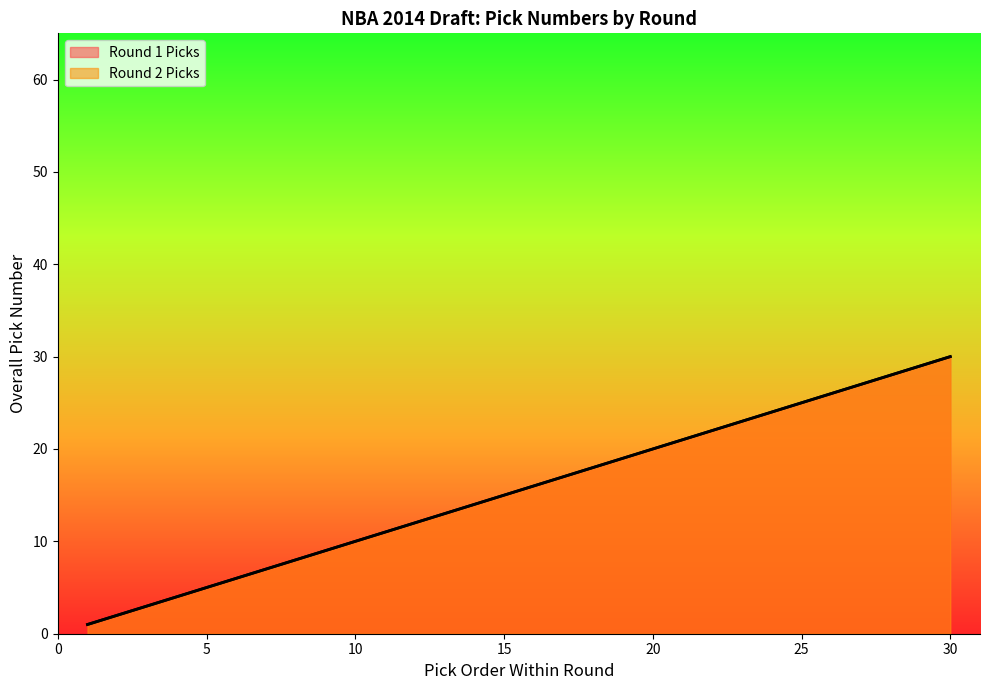

What is the total value across all series at 27?

54